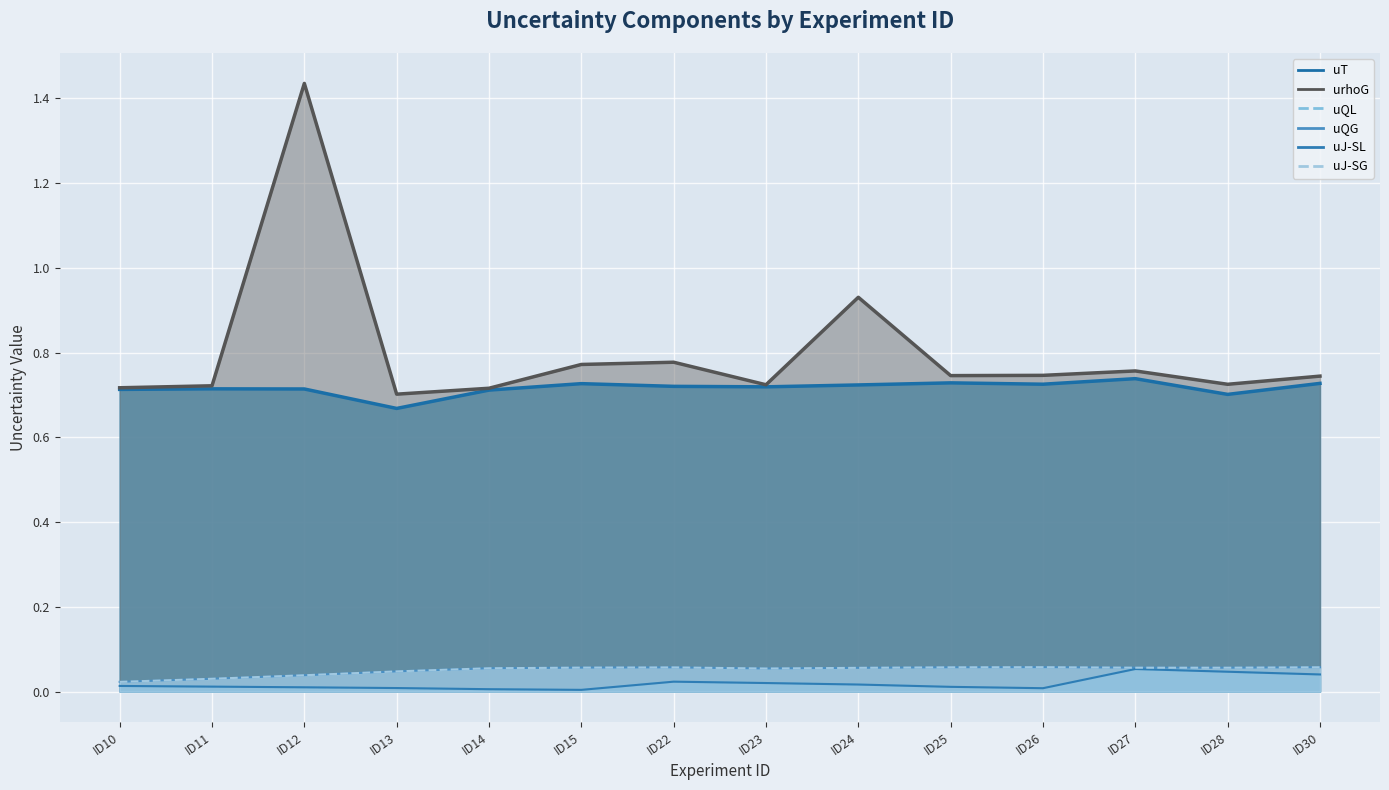

Between ID15 and ID28, which series saw the biggest shift?

urhoG